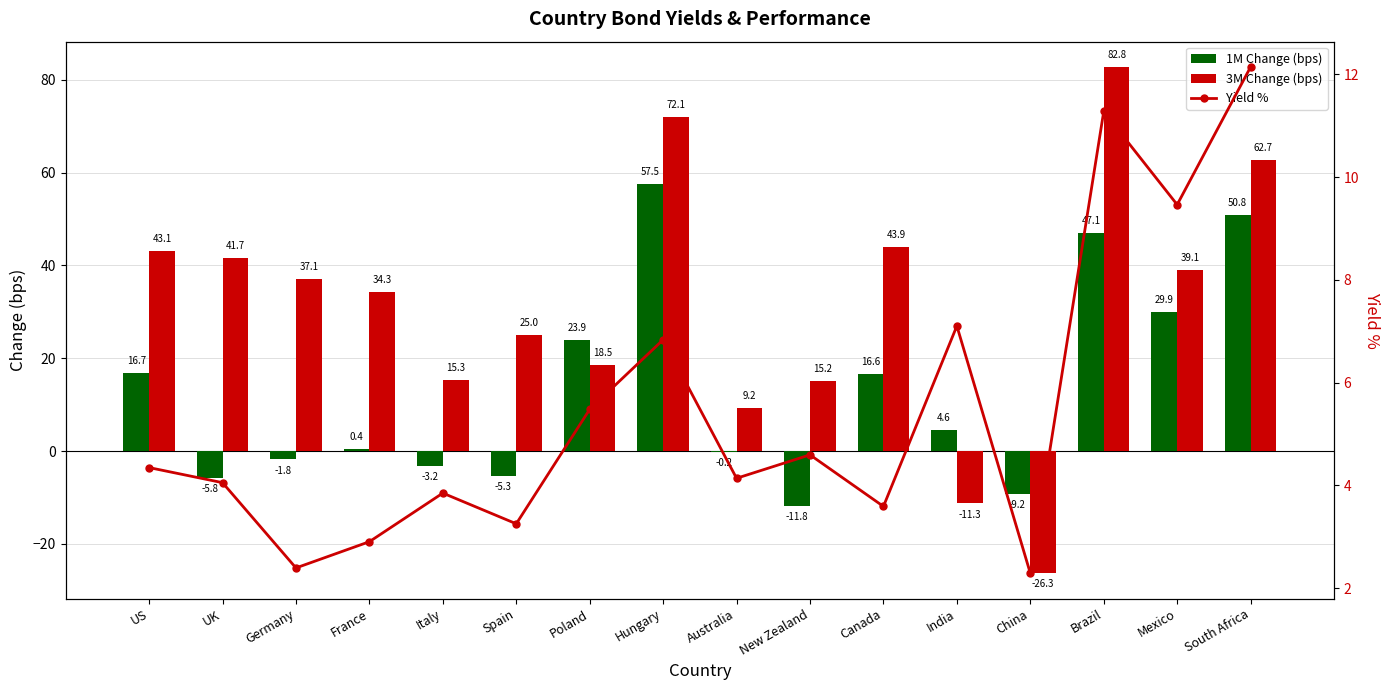

What is the difference between the maximum and second lowest values in the Yield % series?

9.7